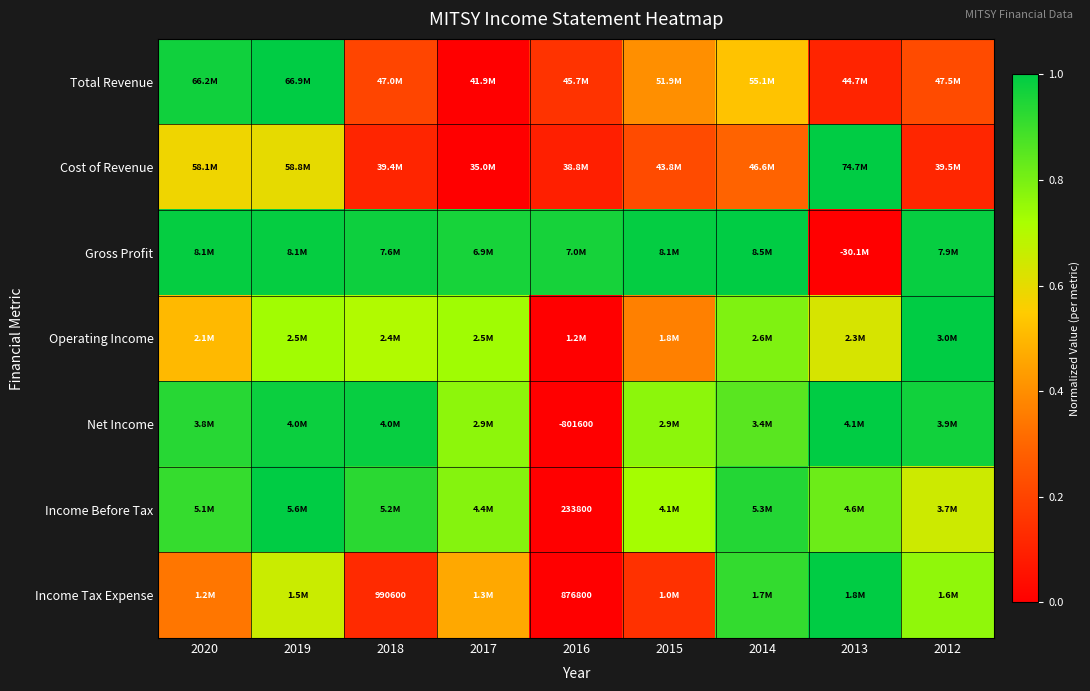

At how many categories does at least one series exceed 0?

9